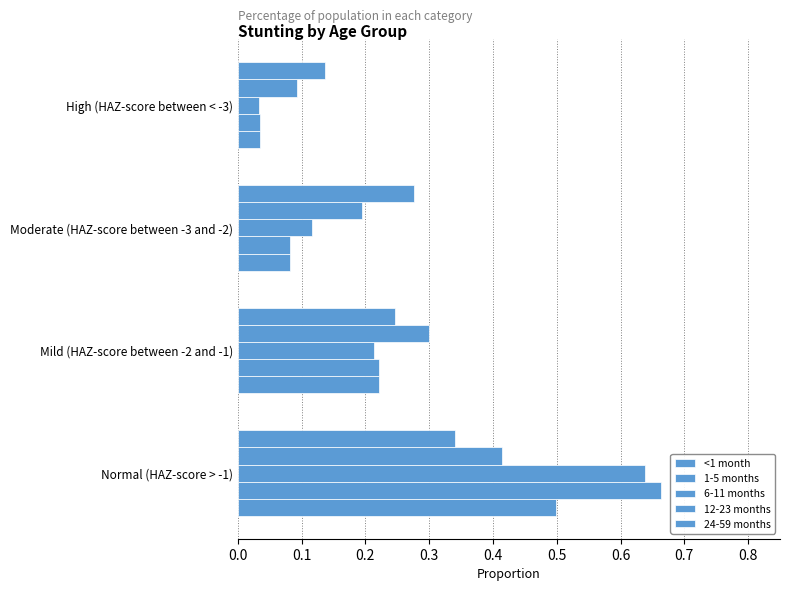

Count the number of categories in the chart.

4